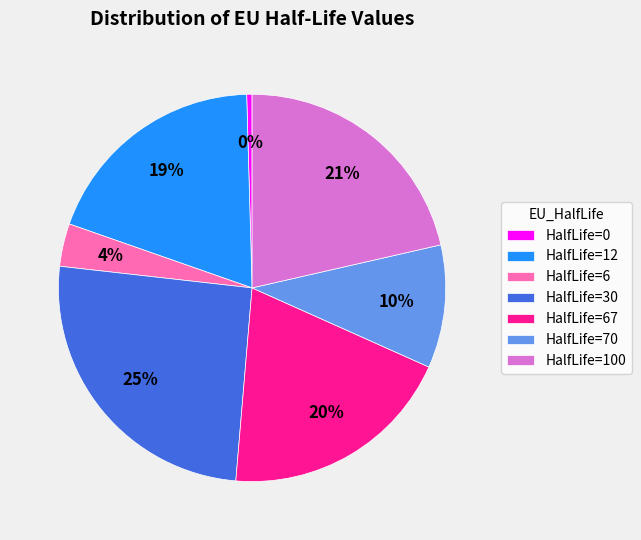

To the nearest percent, what is the difference between the HalfLife=70 and HalfLife=12 slice percentages?

9%